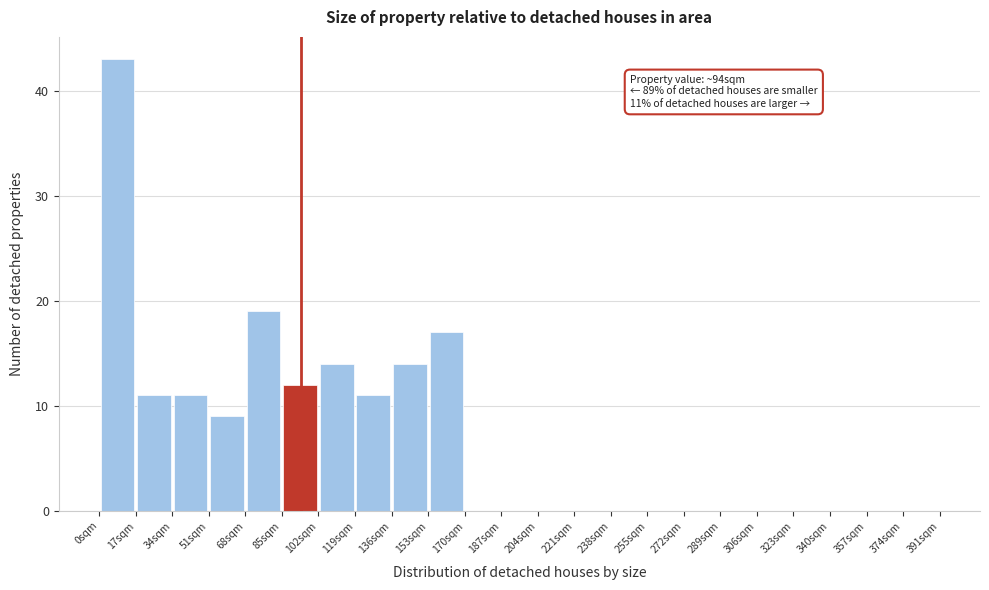

Over which range of the x-axis is the bar tallest?

0 to 17